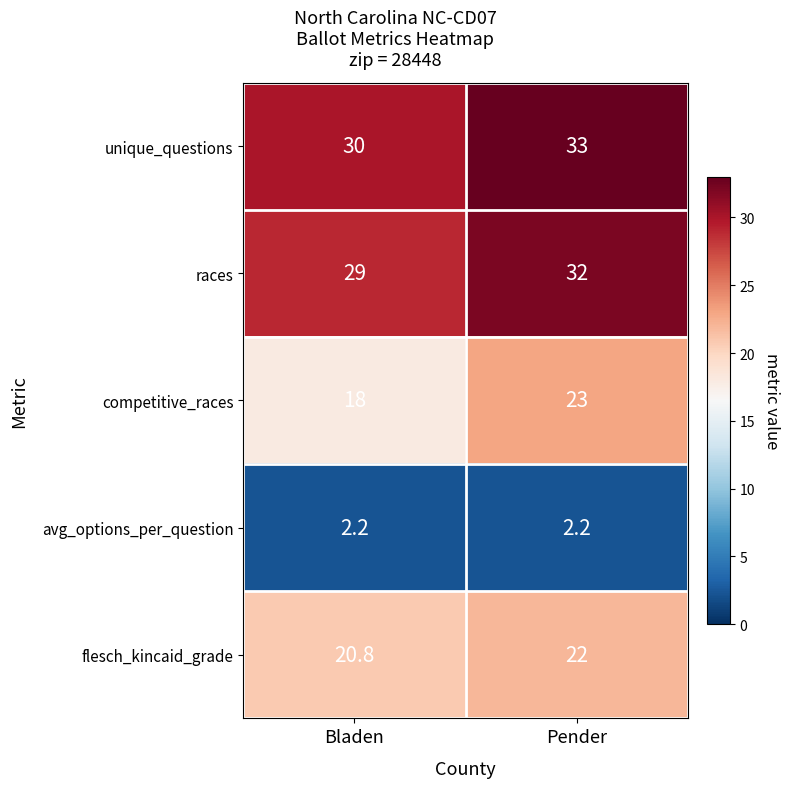

What is the total value across all series at Bladen?

100.0